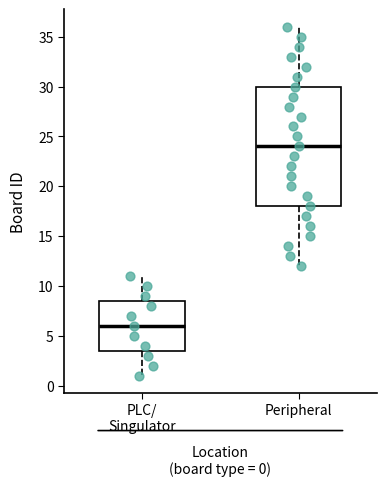

Comparing the boxes themselves (not the whiskers), which one is the tallest?

Peripheral